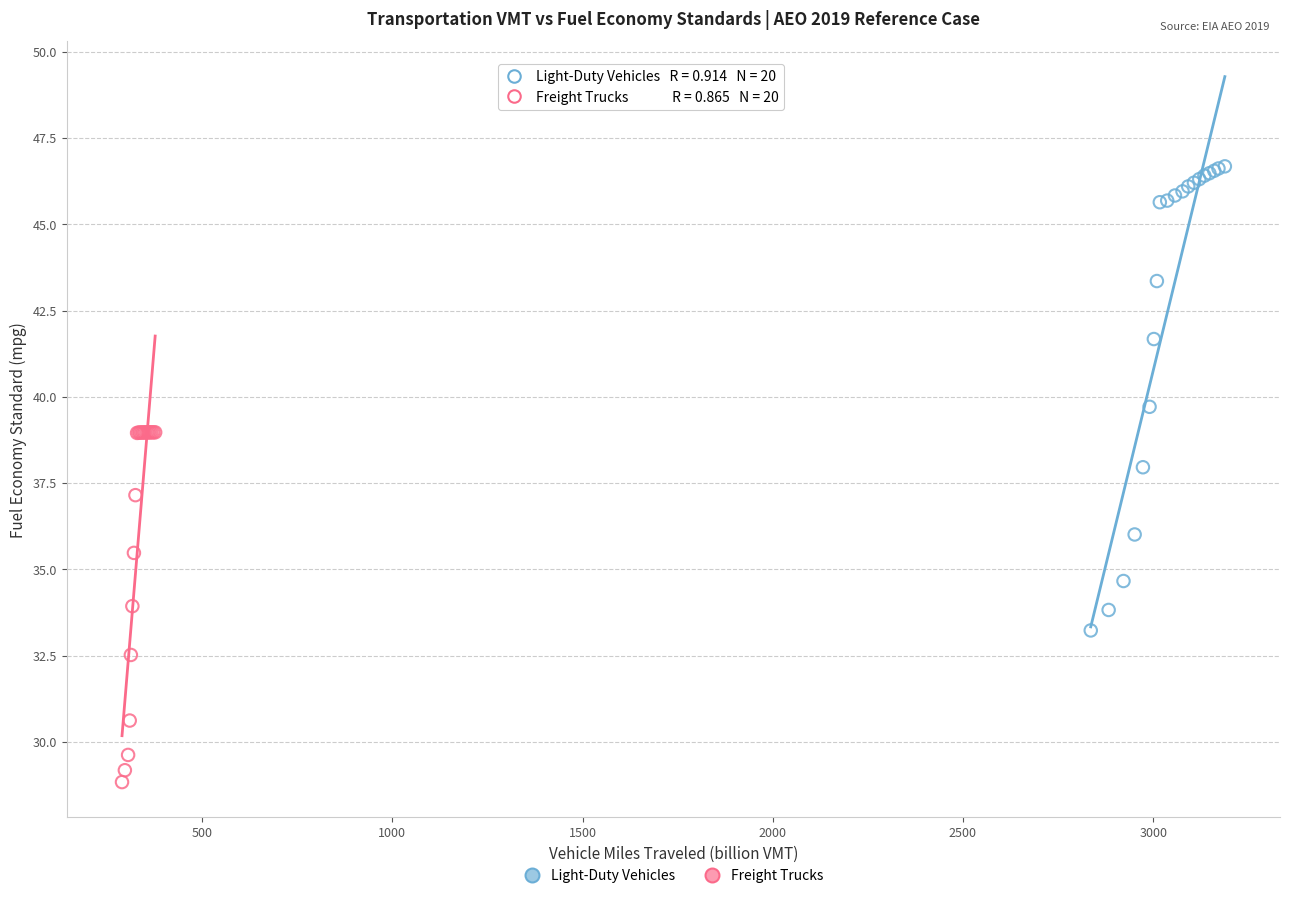

Which series reaches the minimum Y coordinate?

Freight Trucks